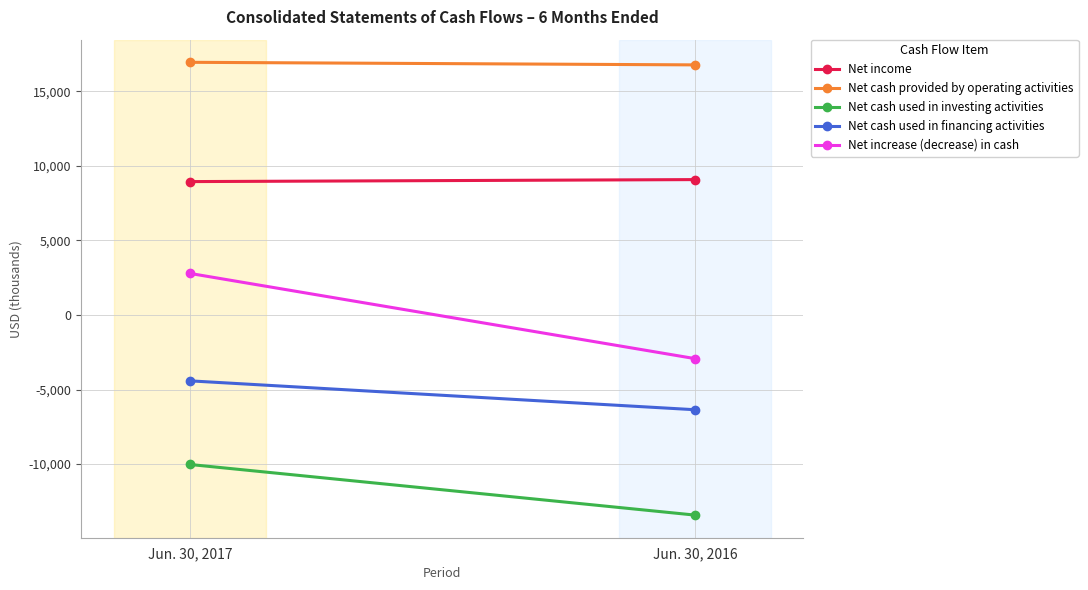

True or false: Net increase (decrease) in cash has a value of 2793 at Jun. 30, 2017.

True